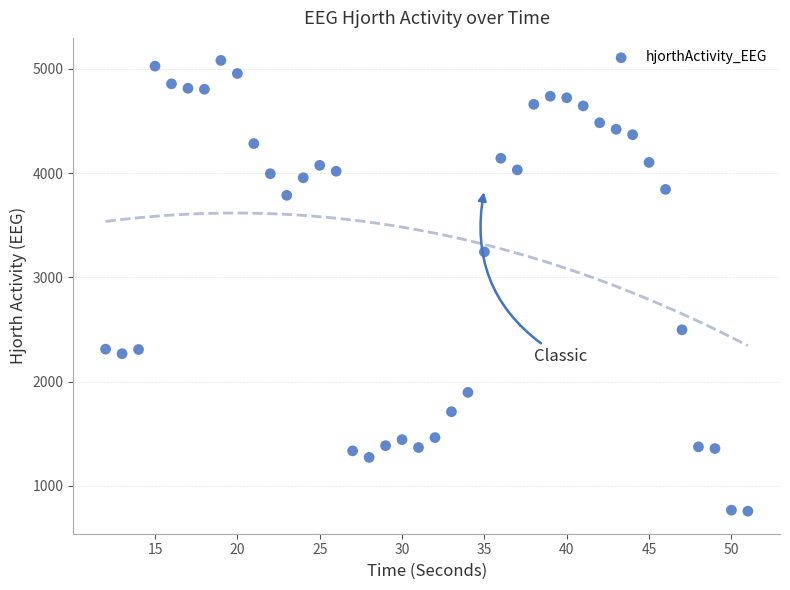

What Y value in the scatter plot is closest to 2919?

3244.6